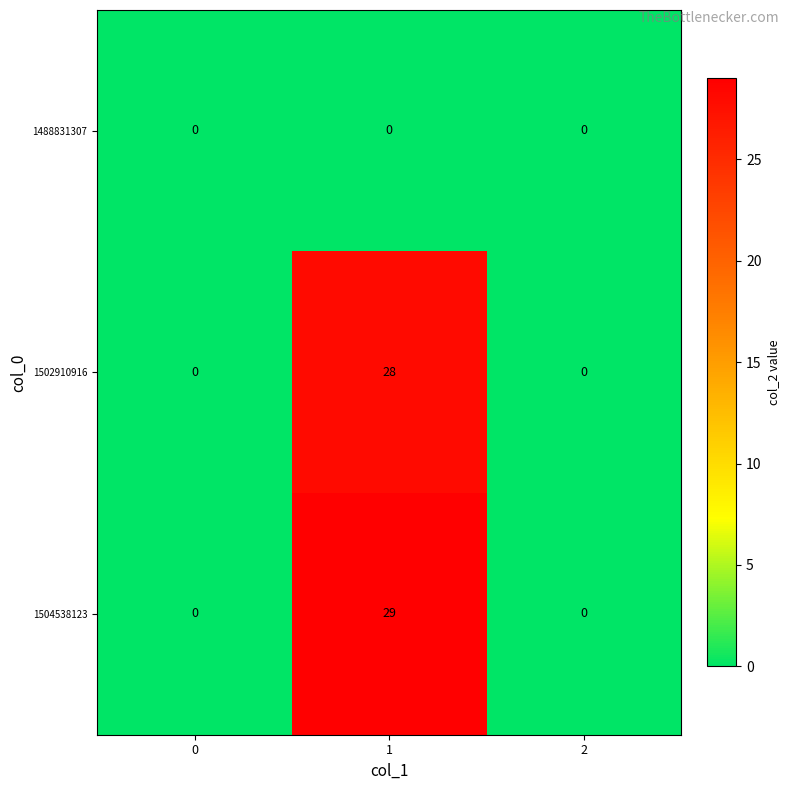

Reading left to right, transcribe all the data shown in this chart.

1488831307: 0	0	0
1502910916: 0	28	0
1504538123: 0	29	0